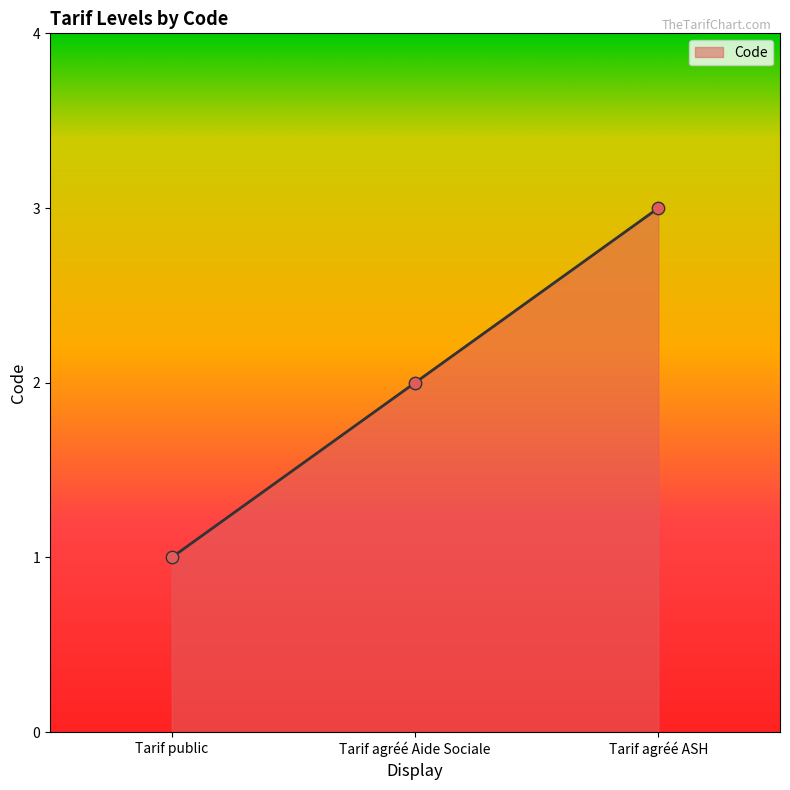

Approximately how many times larger is the value at Tarif public compared to Tarif agréé Aide Sociale?

0.5